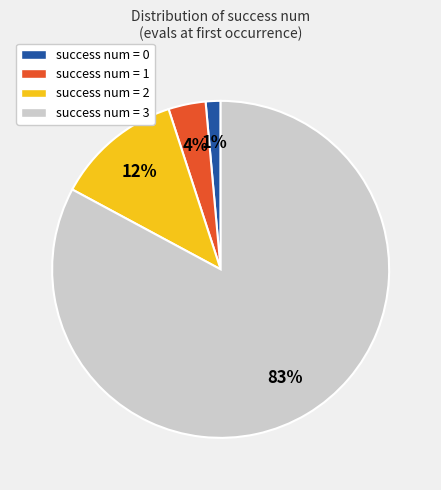

Which category accounts for the majority?

success num = 3